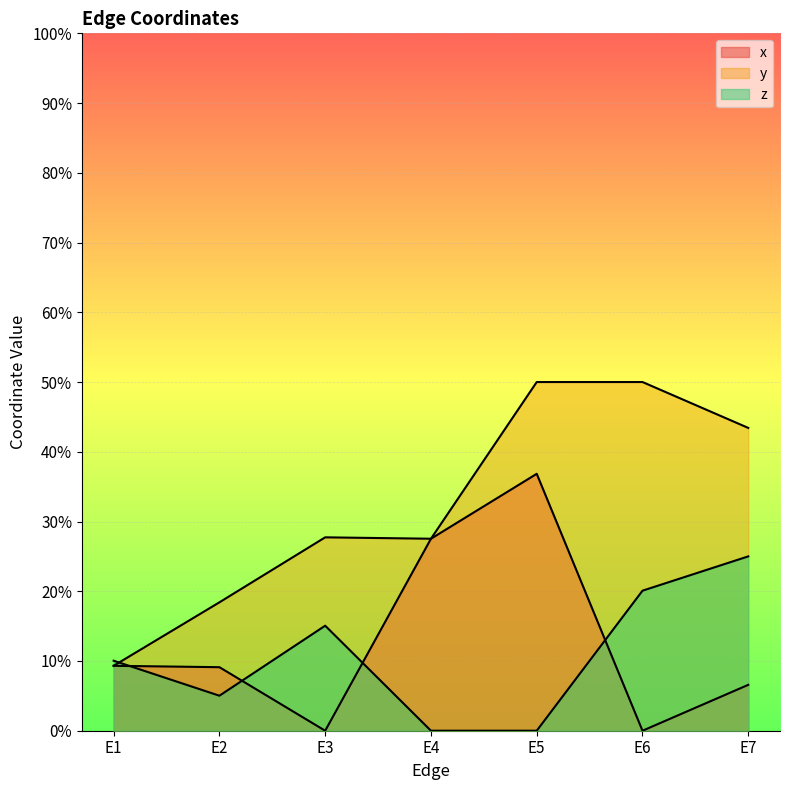

Which series has the widest spread of values?

y